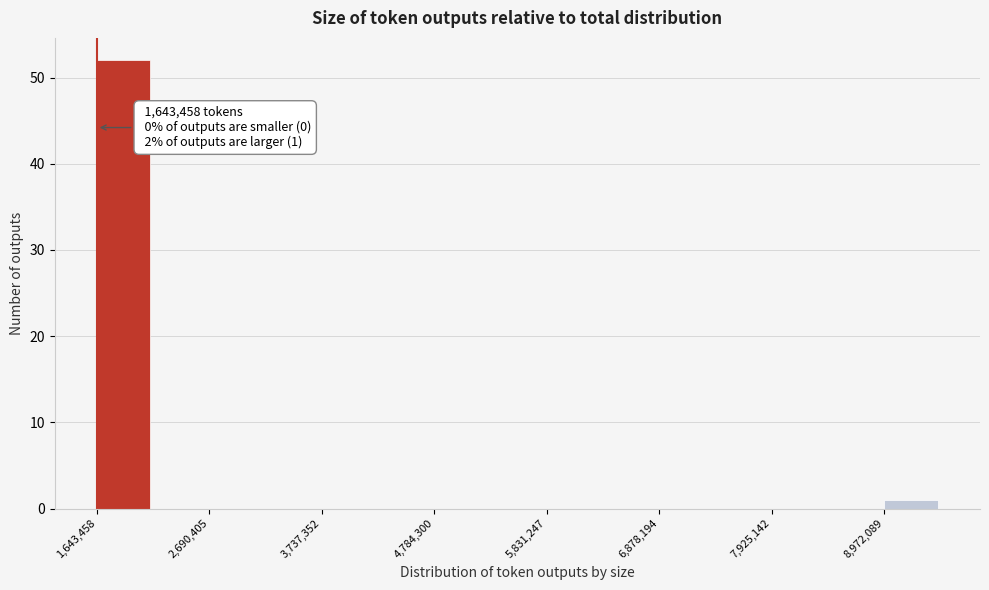

Around what value on the x-axis is the tallest bar? Give the approximate position of its centre, as read against the axis.

1800000